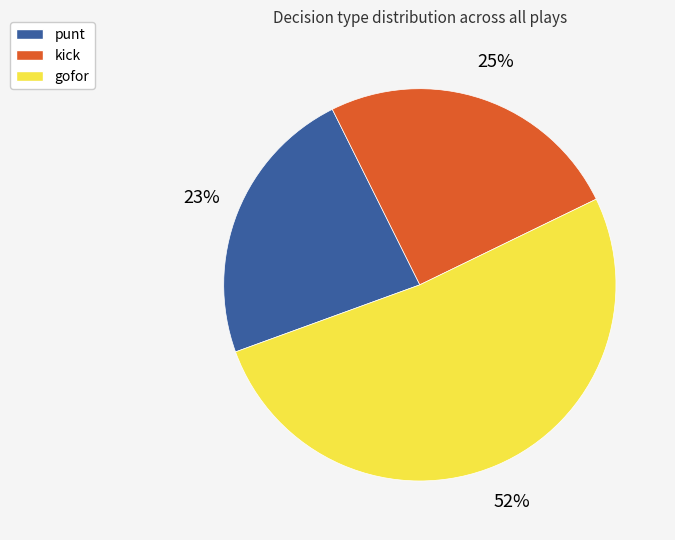

Combined, do punt and kick account for over 50%?

No